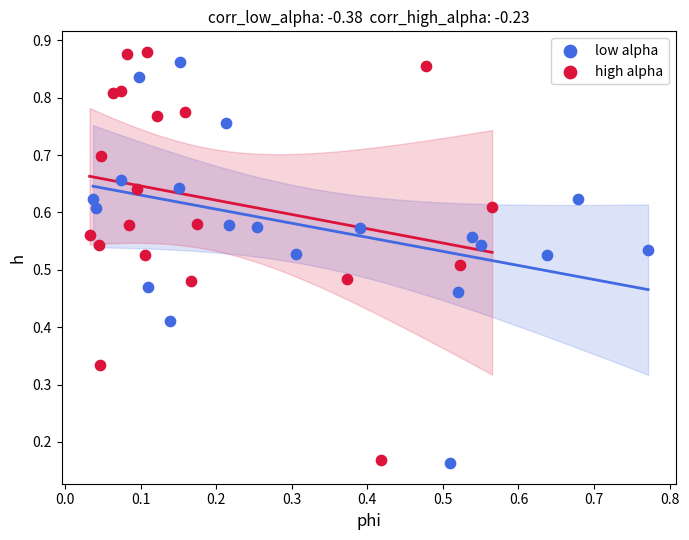

What are all the series names shown in the legend?

low alpha, high alpha